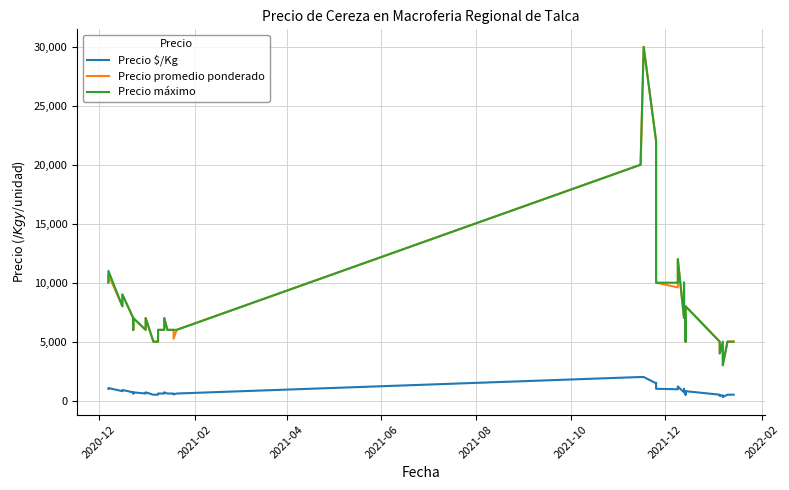

Is it true that Precio máximo equals 10000 at 2020-12?

True